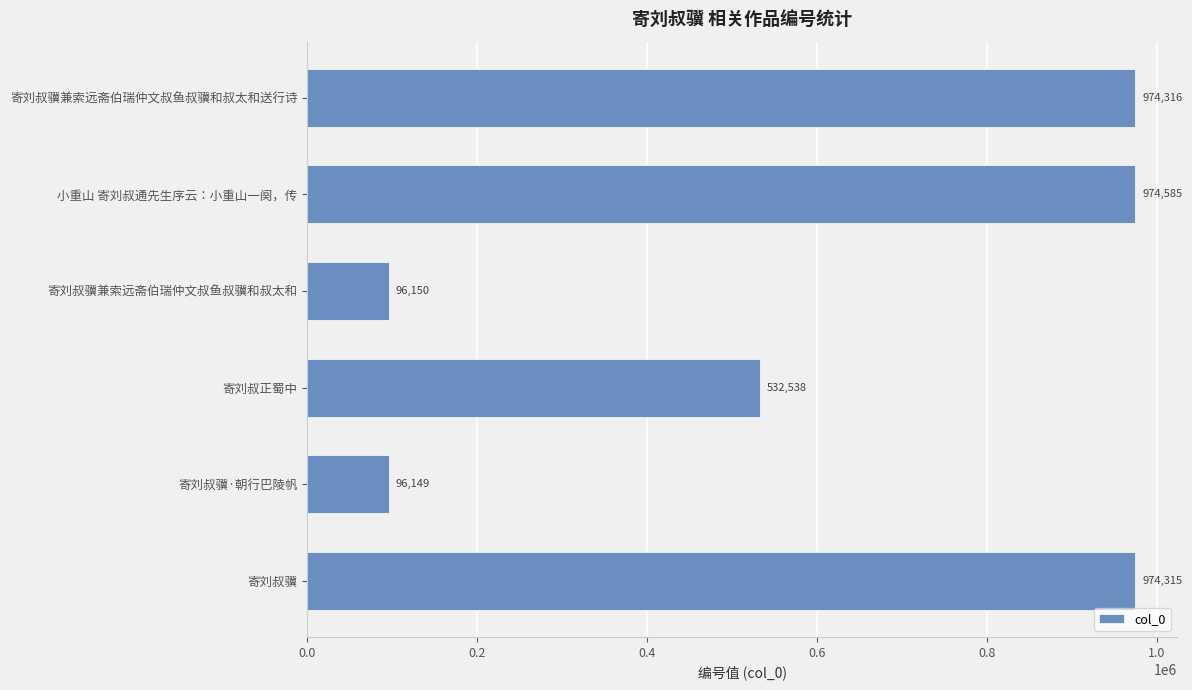

How many series are shown in this chart?

1